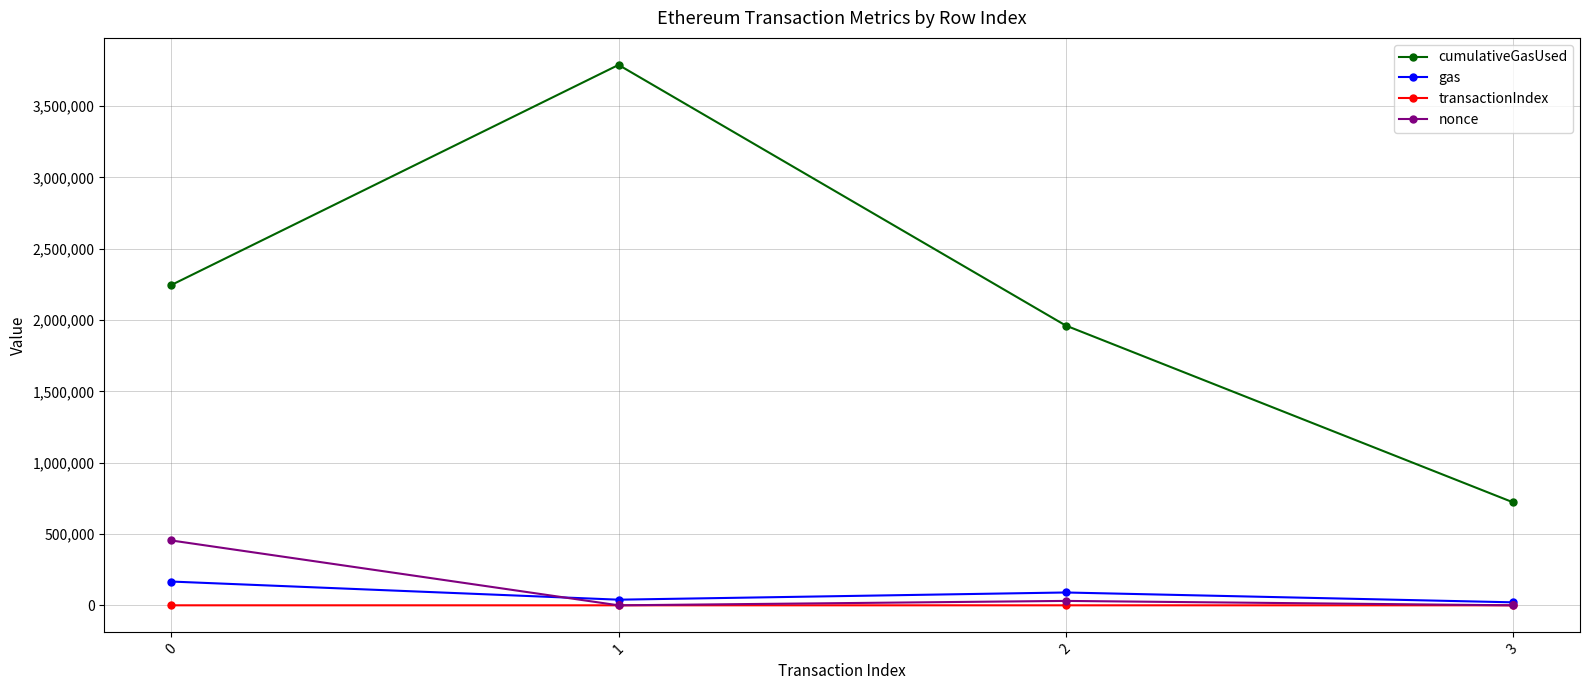

True or false: cumulativeGasUsed has a value of 1828545 at 1.

False